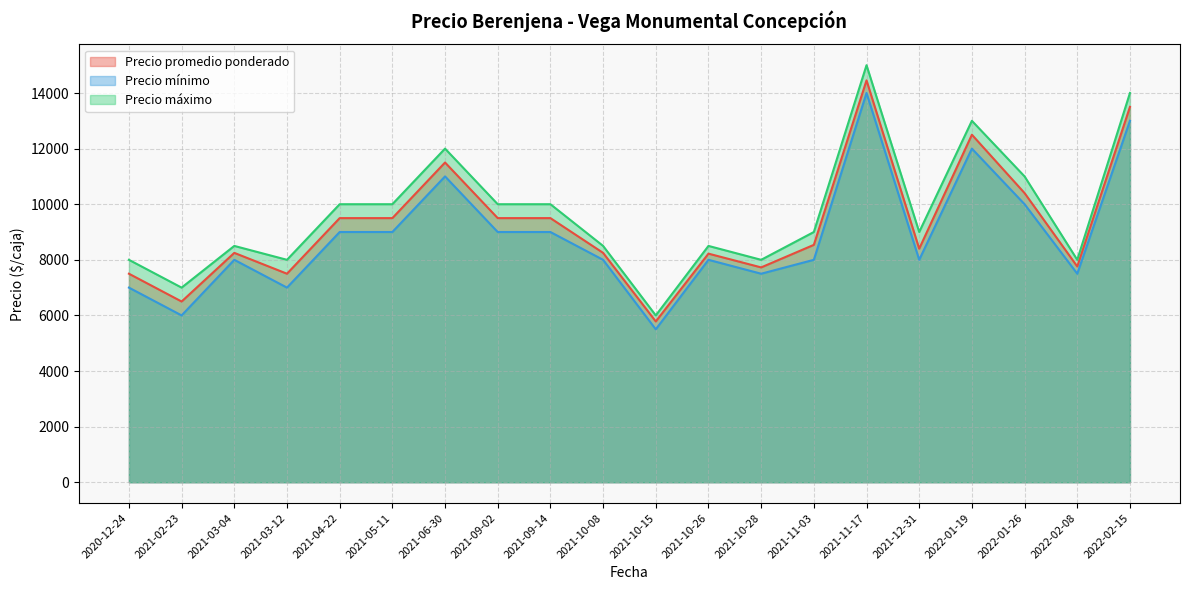

True or false: Precio promedio ponderado and Precio máximo cross at least once.

False